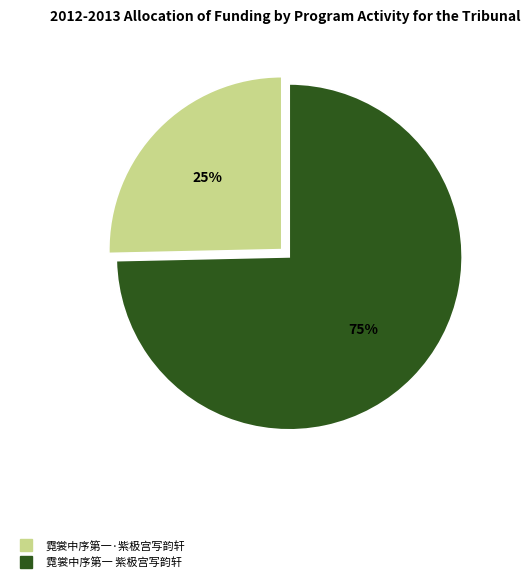

To the nearest percent, what percentage of the pie is 霓裳中序第一 紫极宫写韵轩?

75%